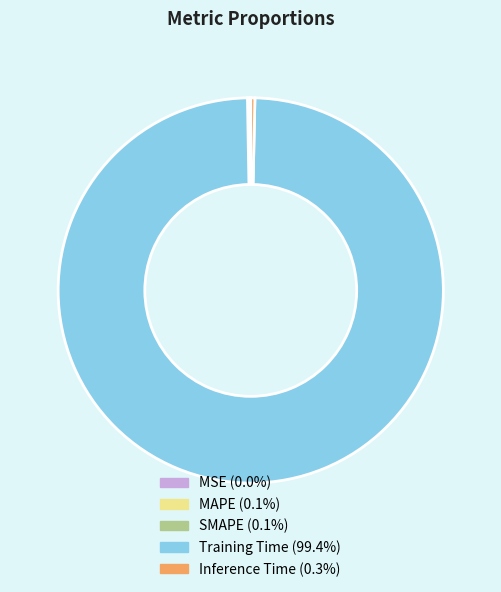

Is Training Time (99.4%) the majority of the pie?

Yes